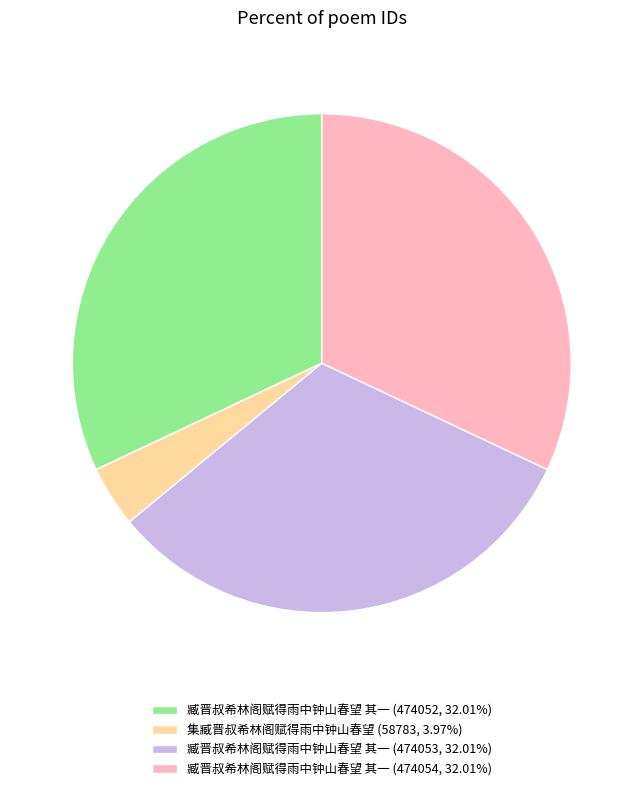

Does 集臧晋叔希林阁赋得雨中钟山春望 (58783, 3.97%) represent more than half of the total?

No